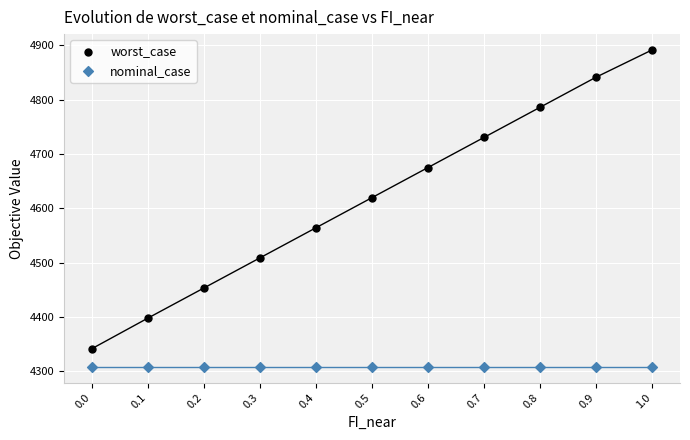

Which series has the widest spread of Y values?

worst_case